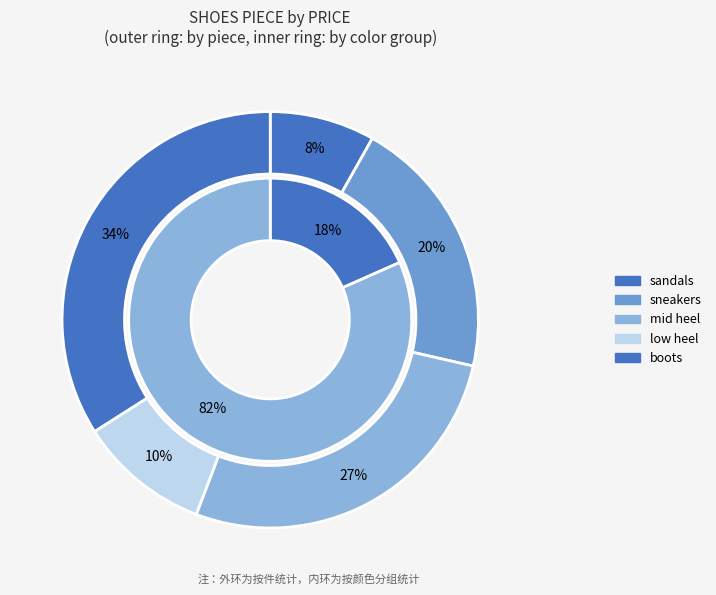

How many slices are in this pie chart?

7